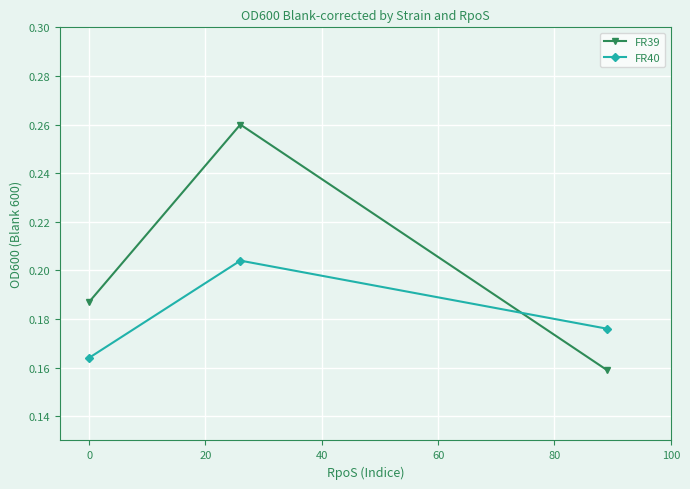

Count the FR40 values in the range 0 to 1.

3